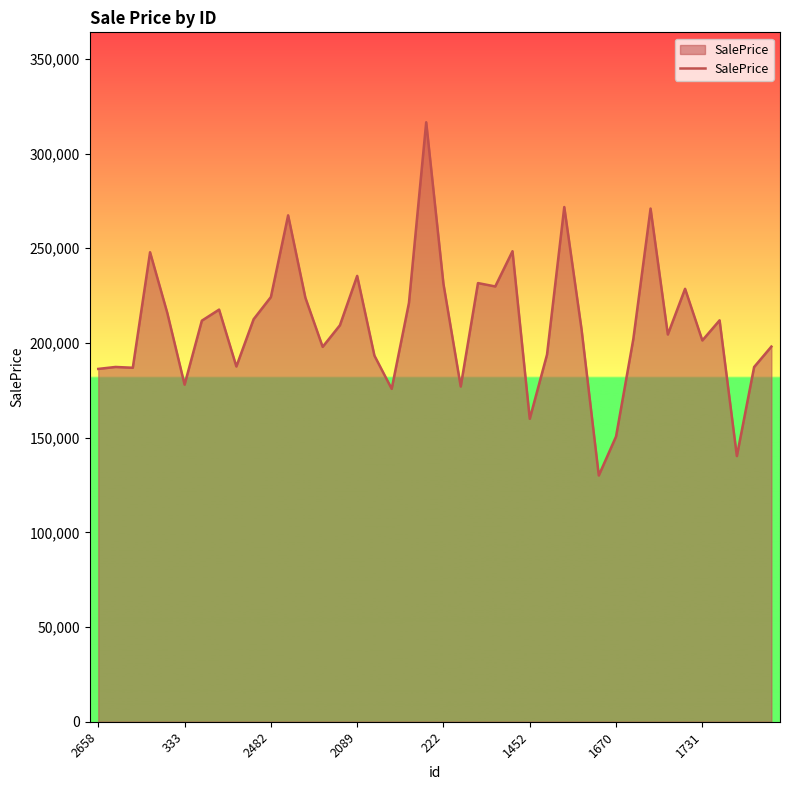

What is the minimum value shown in the chart?

130043.3